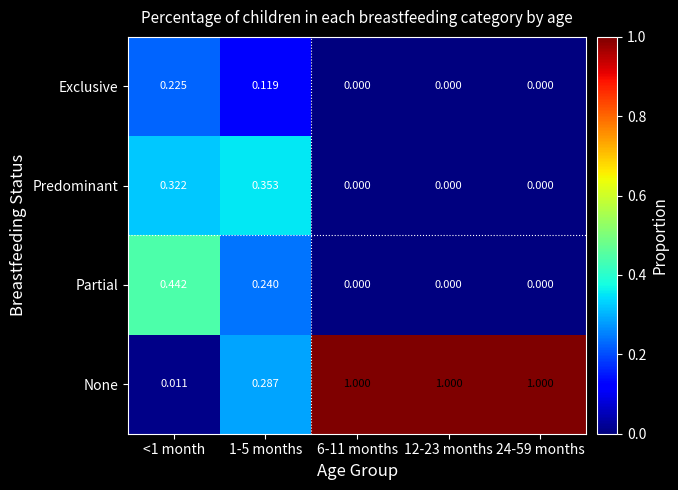

Which series has the largest range (max minus min)?

None